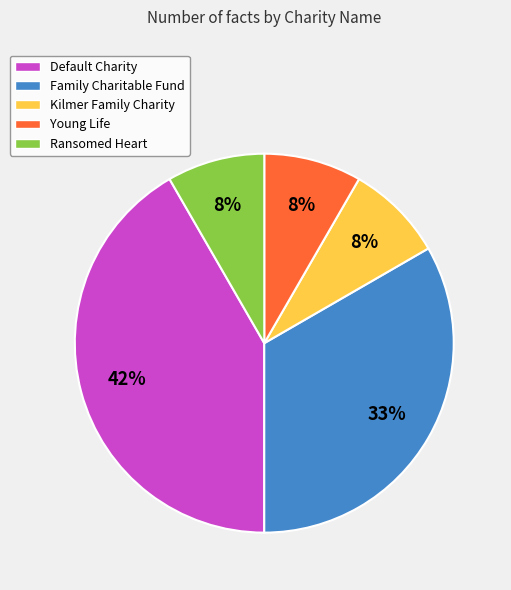

Does any single category account for the majority?

No